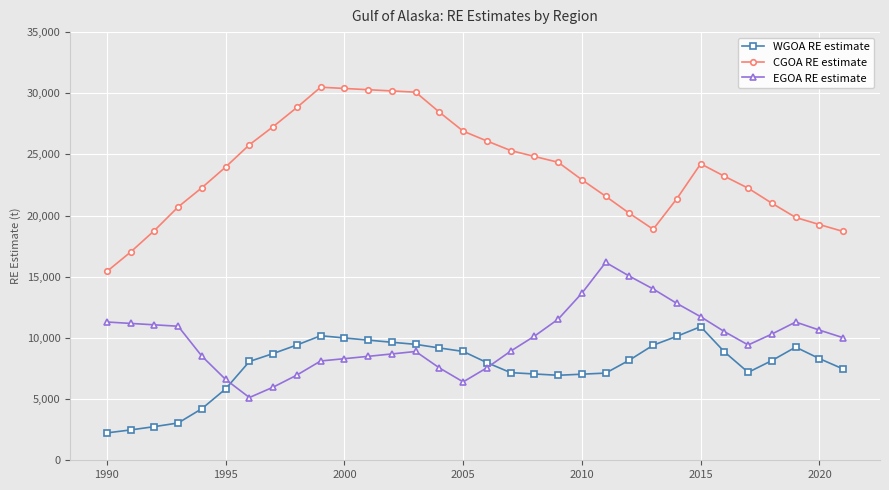

List the series in order of their peak value, highest first.

CGOA RE estimate, EGOA RE estimate, WGOA RE estimate